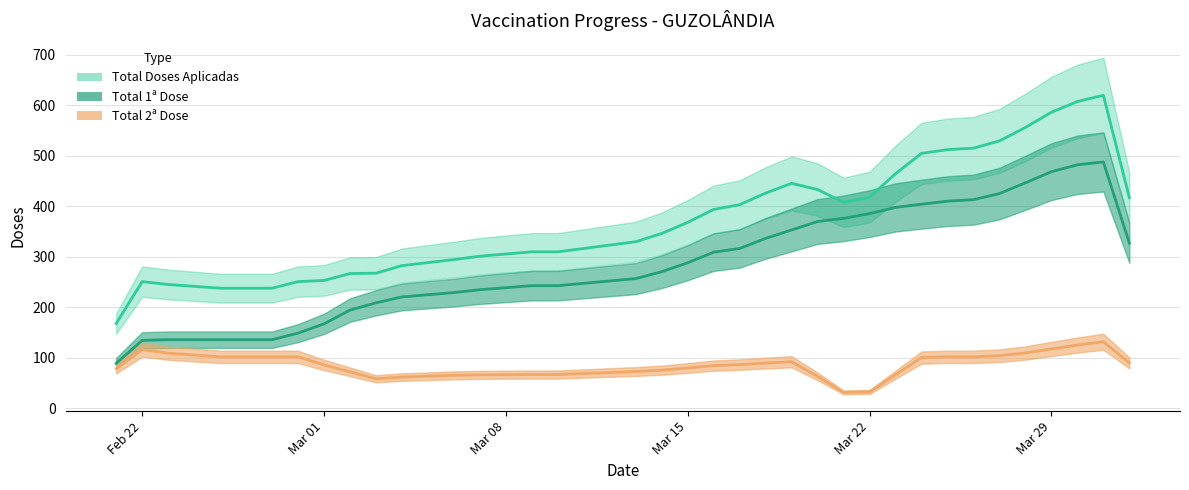

Between 2021-02-23 and 2021-03-12, which series saw the biggest shift?

Total 1ª Dose